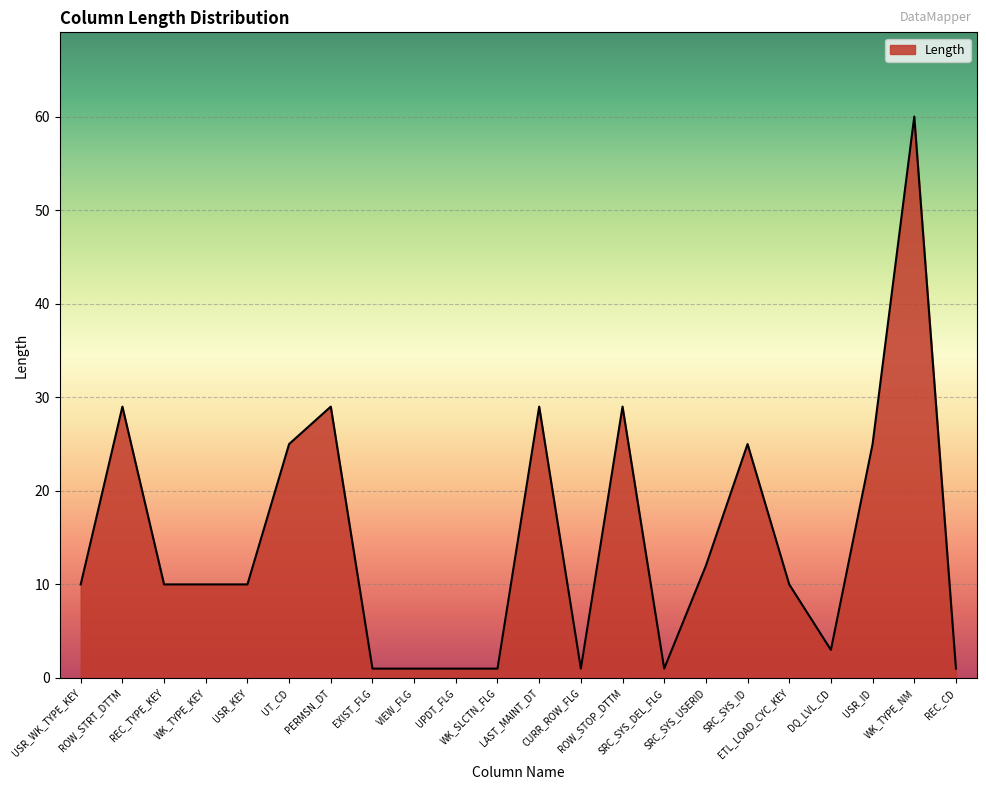

The value at ROW_STOP_DTTM is 7. True or false?

False